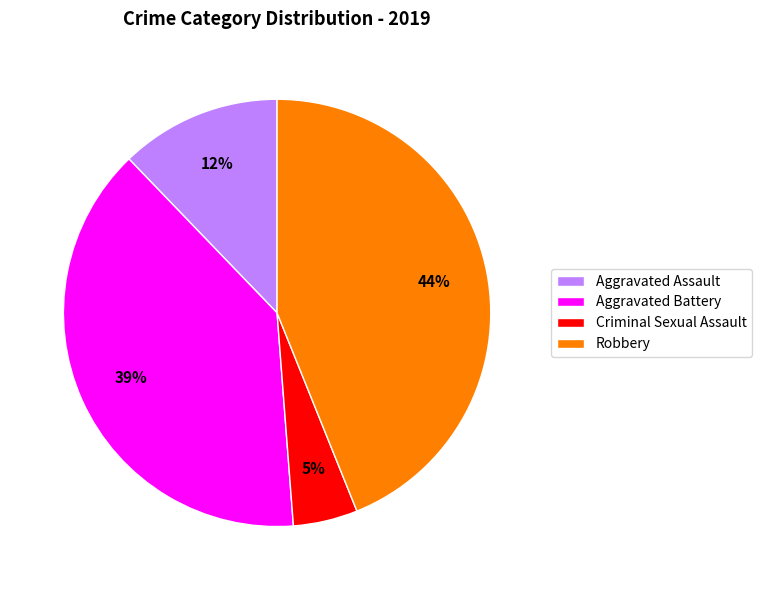

Do Aggravated Assault and Robbery together represent more than half of the pie?

Yes